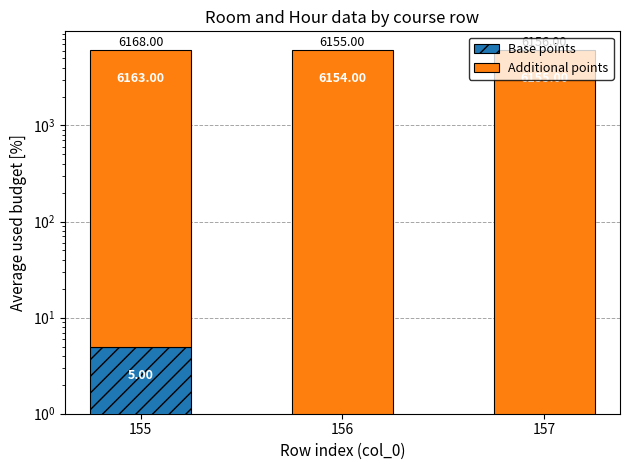

Count the Additional points values in the range 6154 to 6163.

3